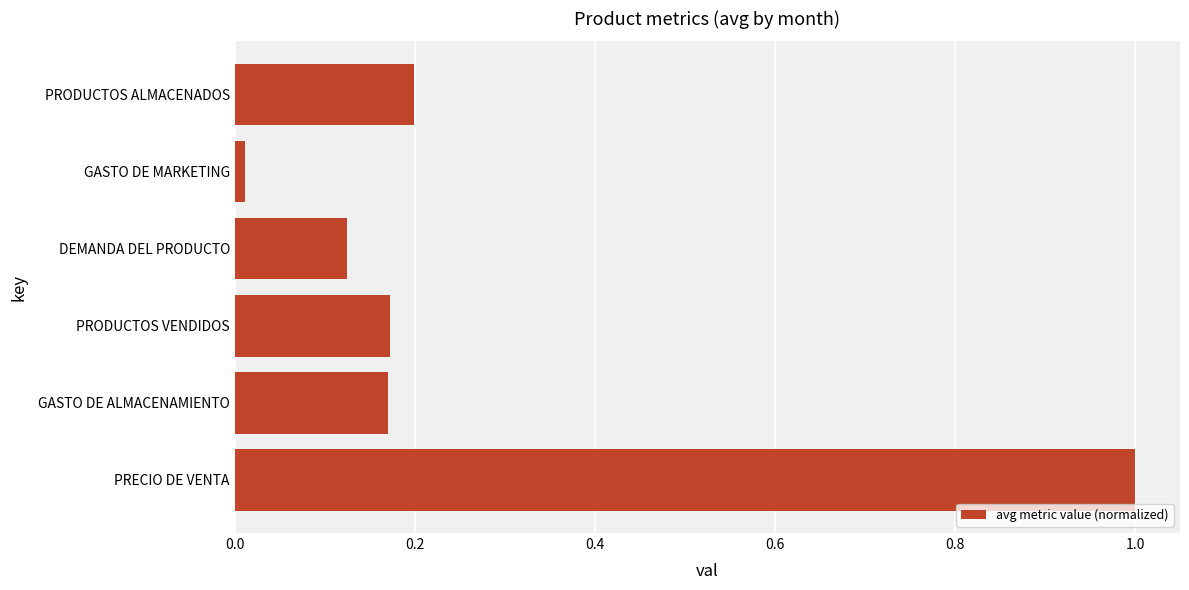

At which category does the chart reach its minimum across all series?

GASTO DE MARKETING